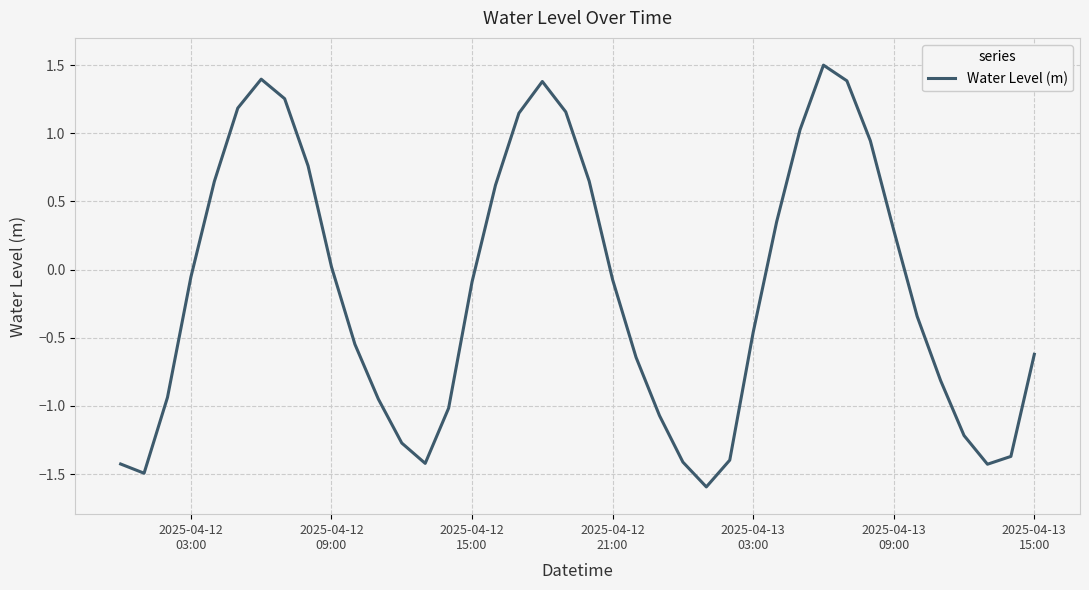

What is the minimum value shown in the chart?

-1.6